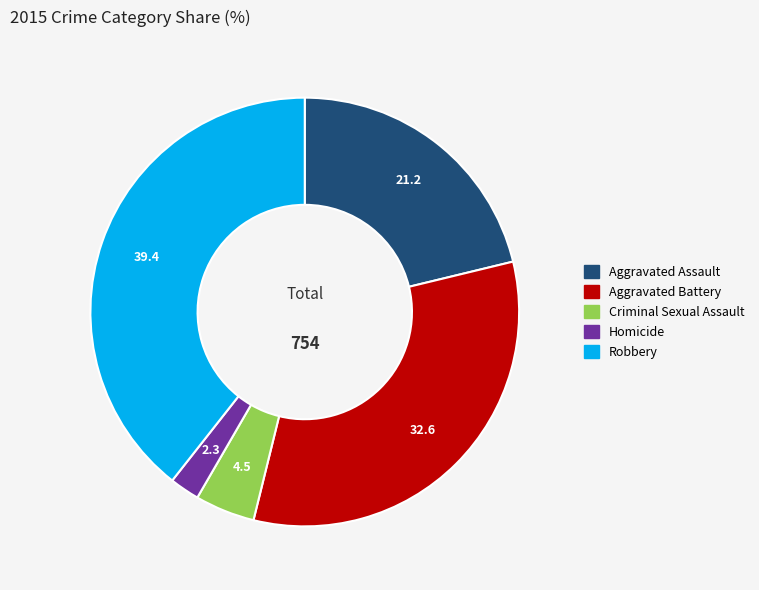

Do Robbery and Aggravated Battery together represent more than half of the pie?

Yes